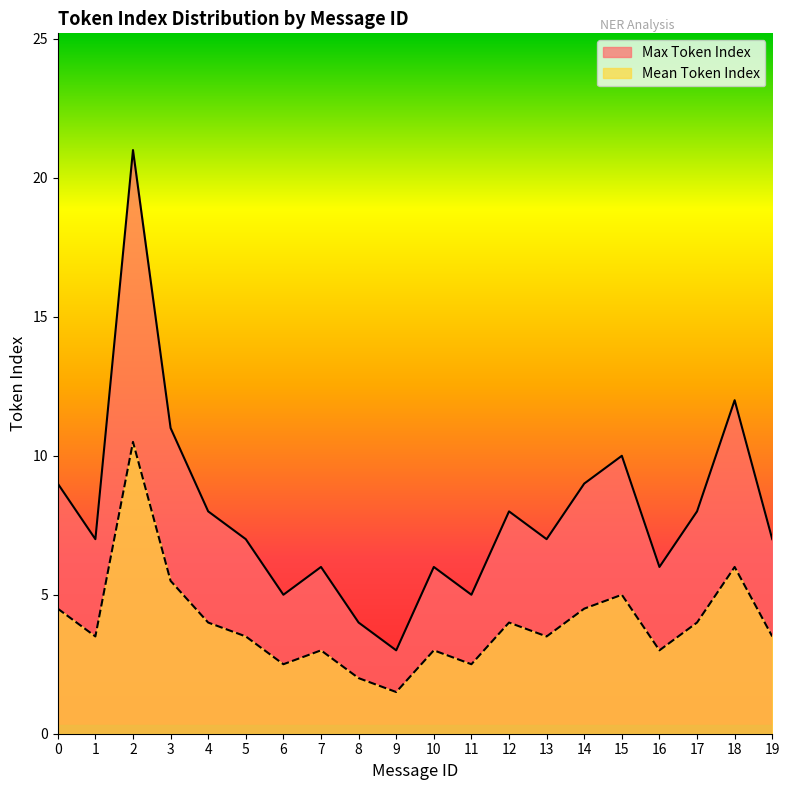

The Max Token Index series shows 9.7 at 7. True or false?

False